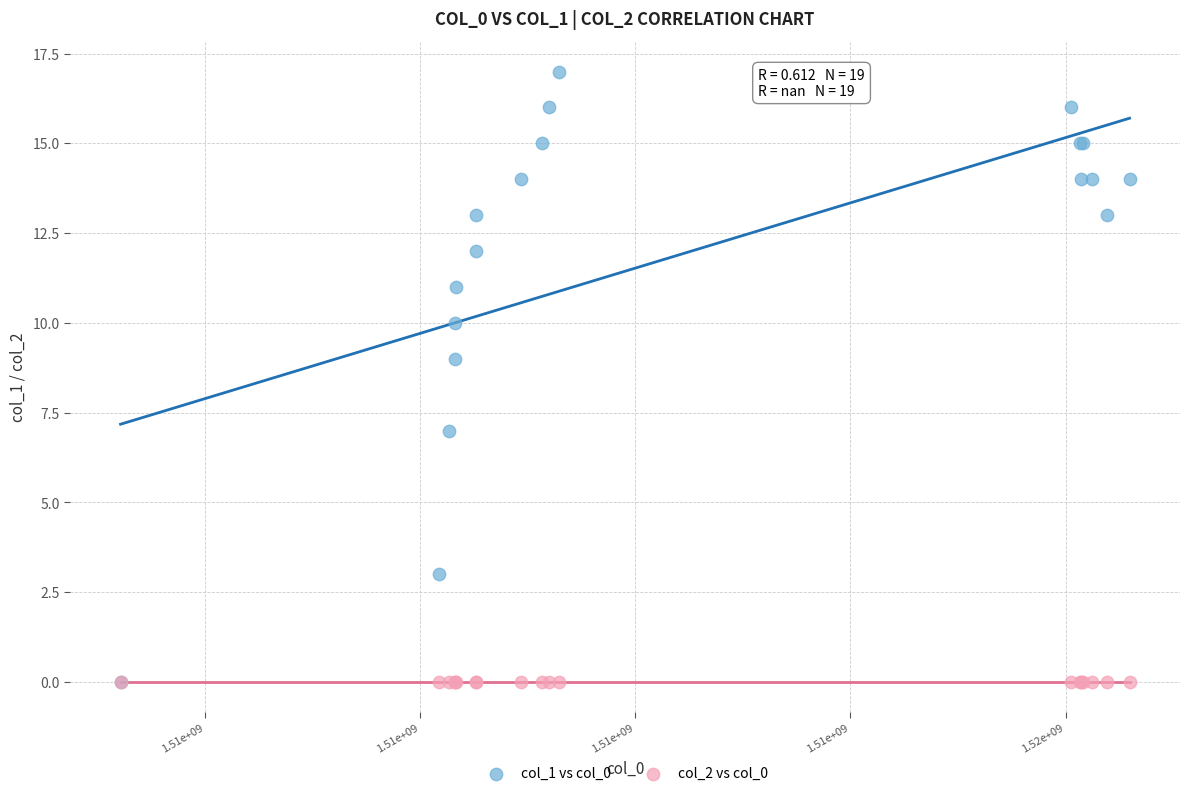

What are all the series names shown in the legend?

col_1 vs col_0, col_2 vs col_0